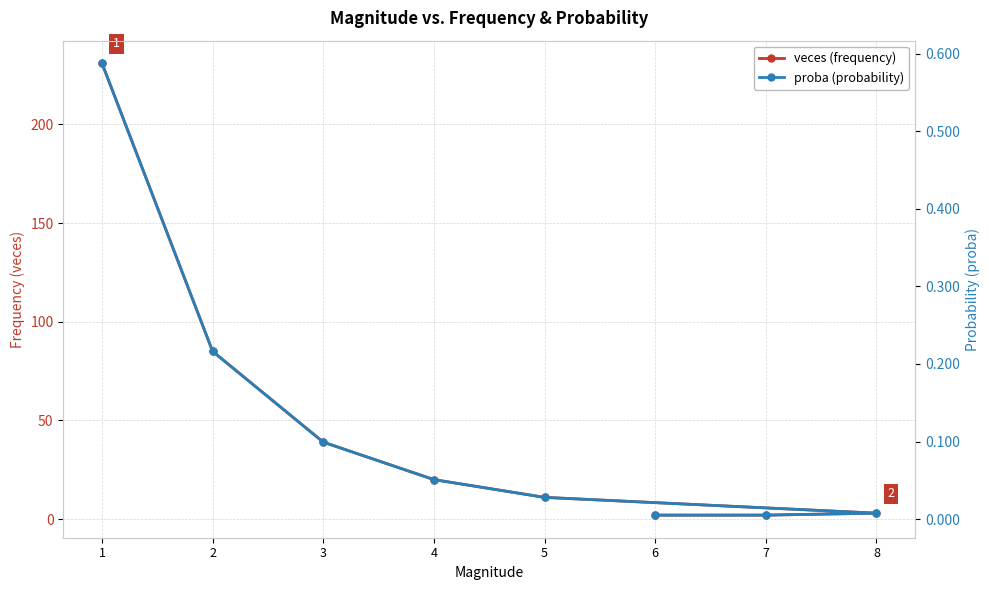

True or false: veces (frequency) has more than 1 points higher than both neighbors.

False